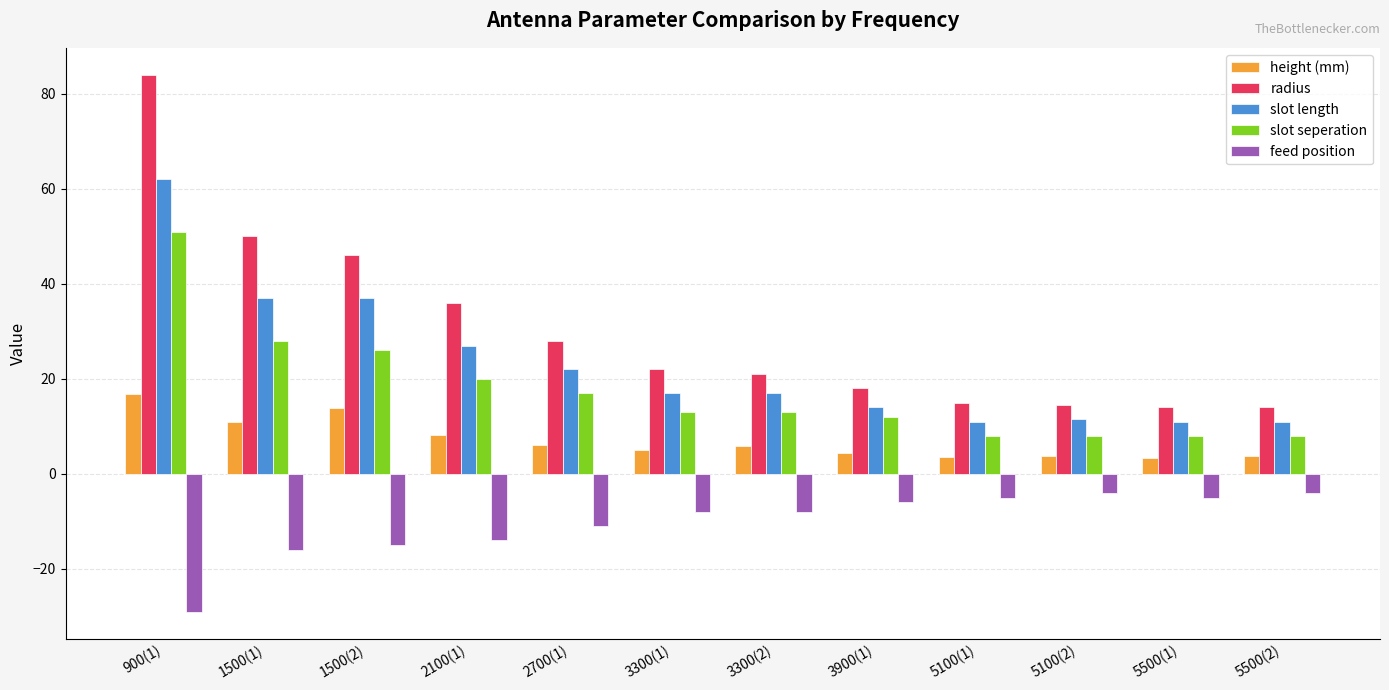

What is the difference between the highest and lowest values at 900(1)?

113.0